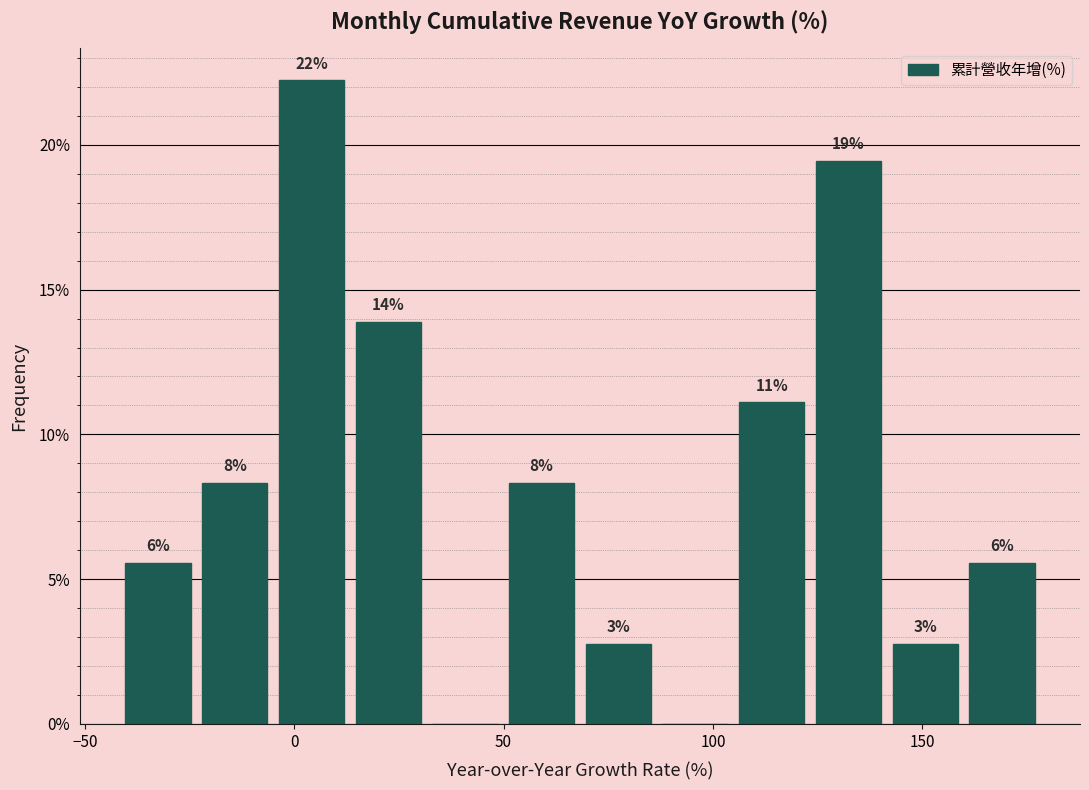

Read against the x-axis, roughly where is the centre of the tallest bar?

5